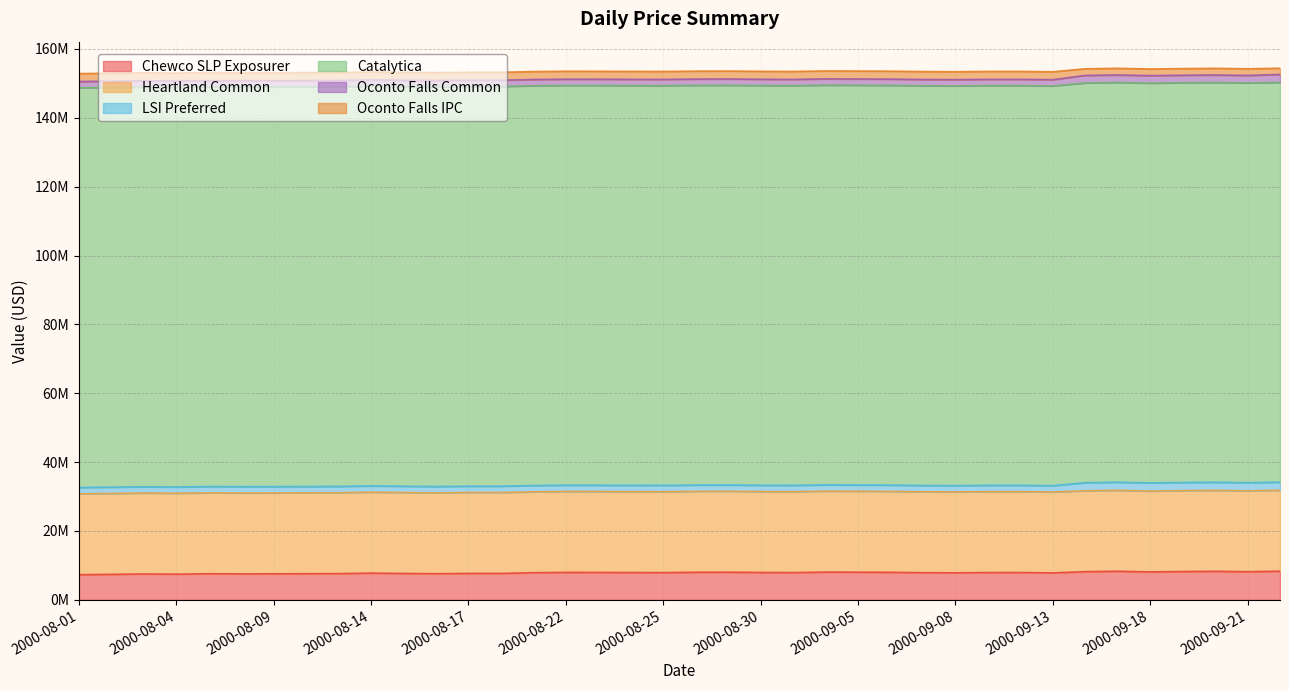

How many categories are shown in the chart?

38